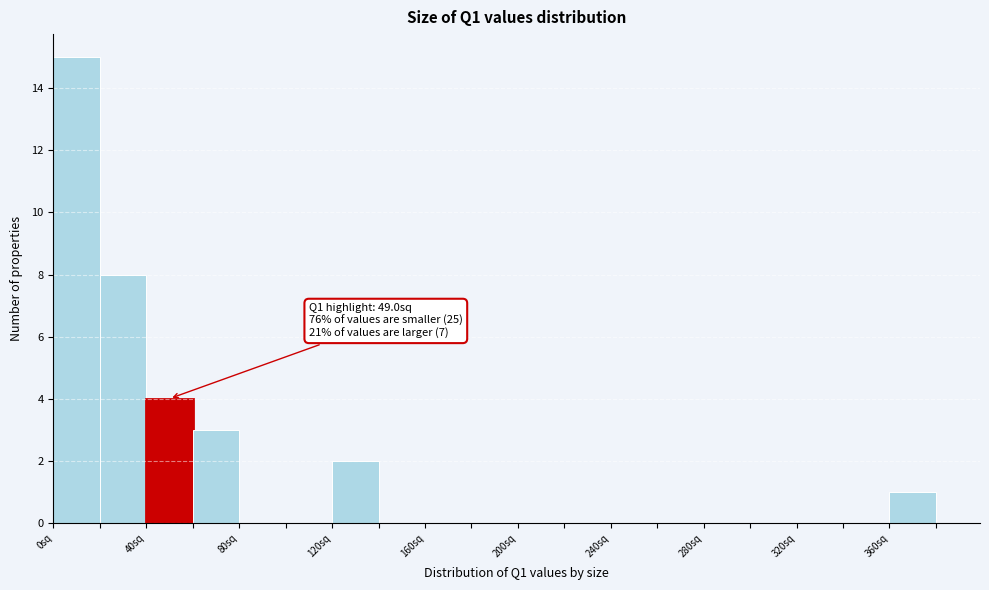

Which range on the x-axis has the tallest bar?

0 to 20